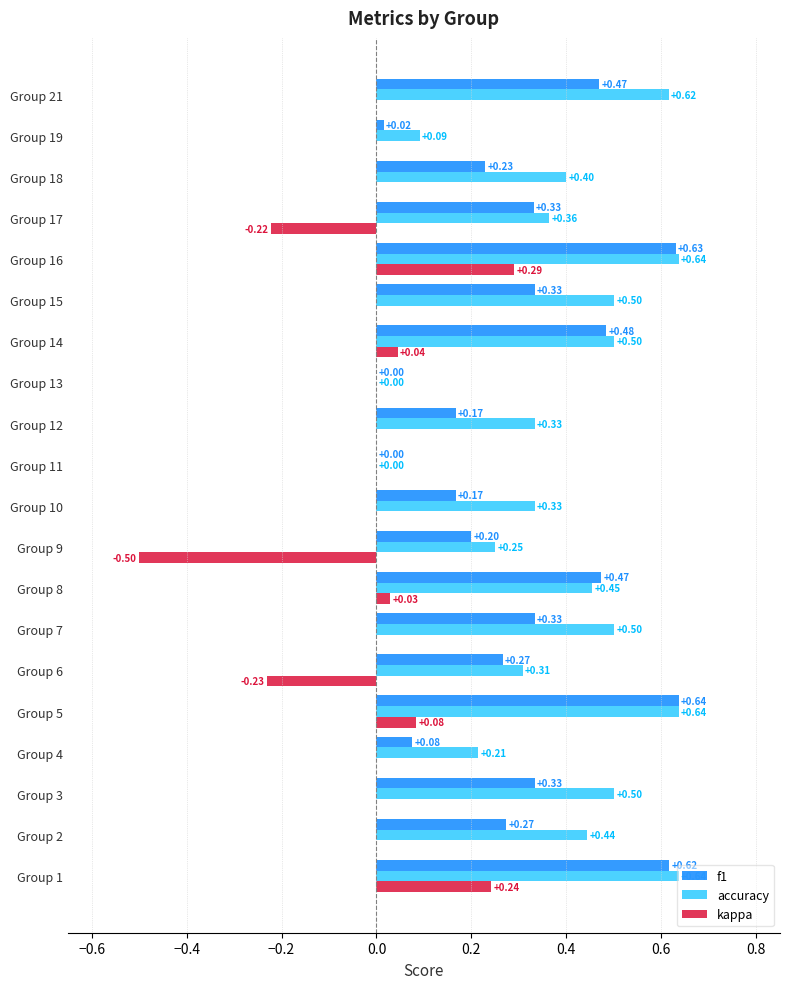

What are all the series names shown in the legend?

f1, accuracy, kappa